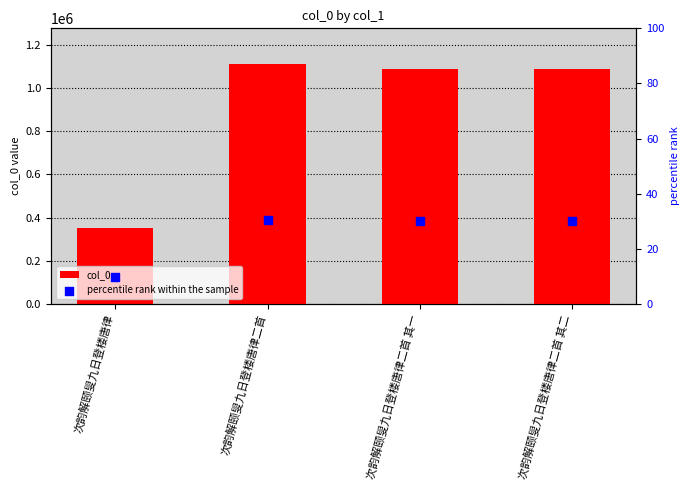

Which series reaches the minimum Y coordinate?

percentile rank within the sample